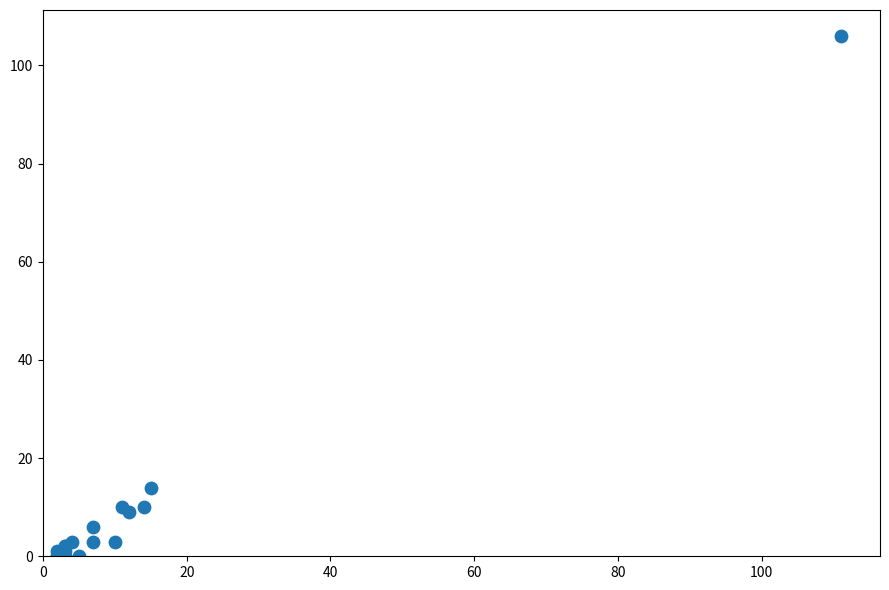

What Y value in the scatter plot is closest to 53?

14